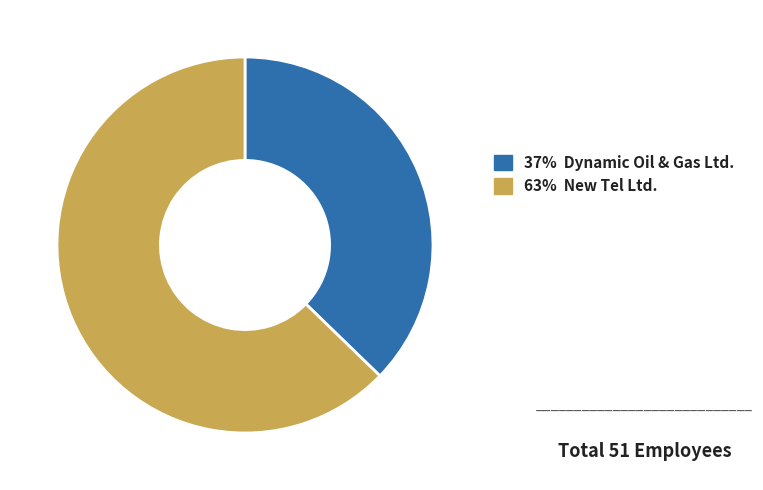

Does any single category account for the majority?

Yes